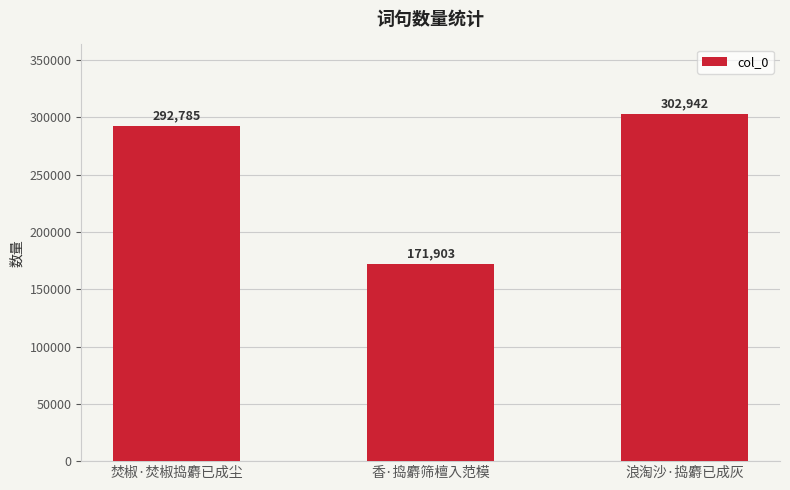

What is the difference between the values at 香·捣麝筛檀入范模 and 焚椒·焚椒捣麝已成尘?

120882